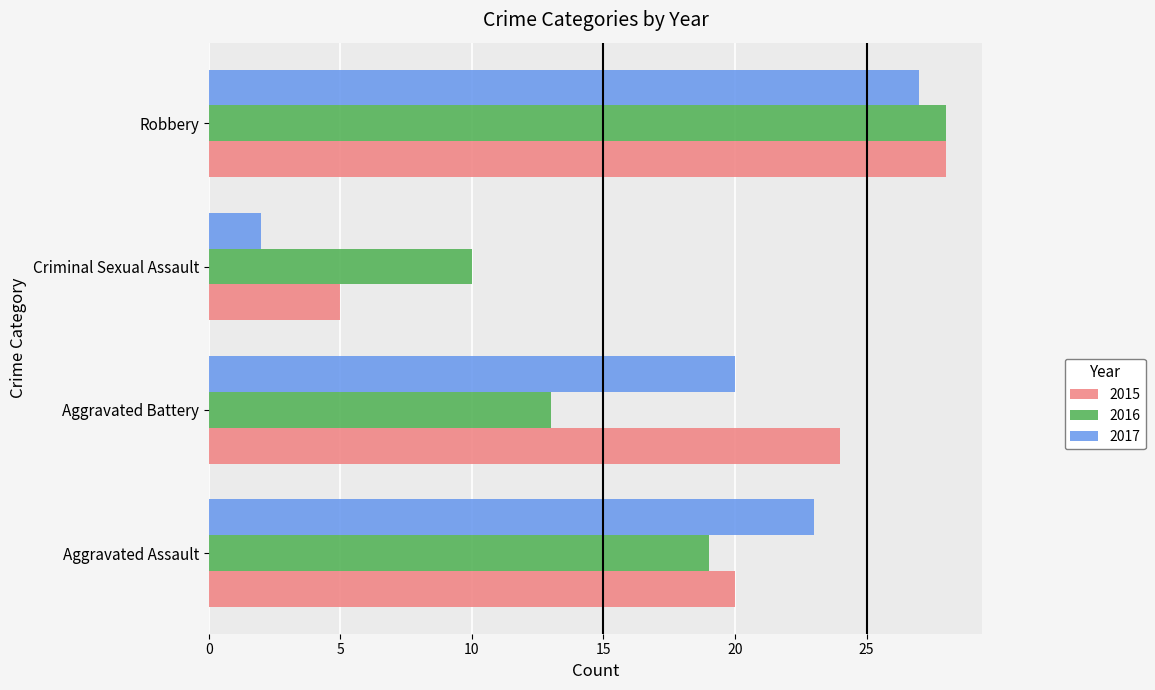

Rank the series by their average value, from highest to lowest.

2015, 2017, 2016